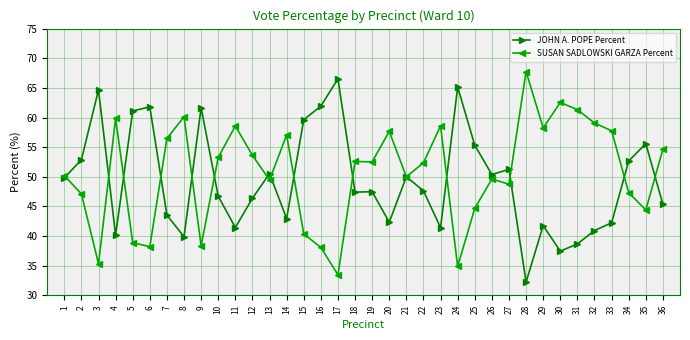

Where is the first local maximum for SUSAN SADLOWSKI GARZA Percent?

4